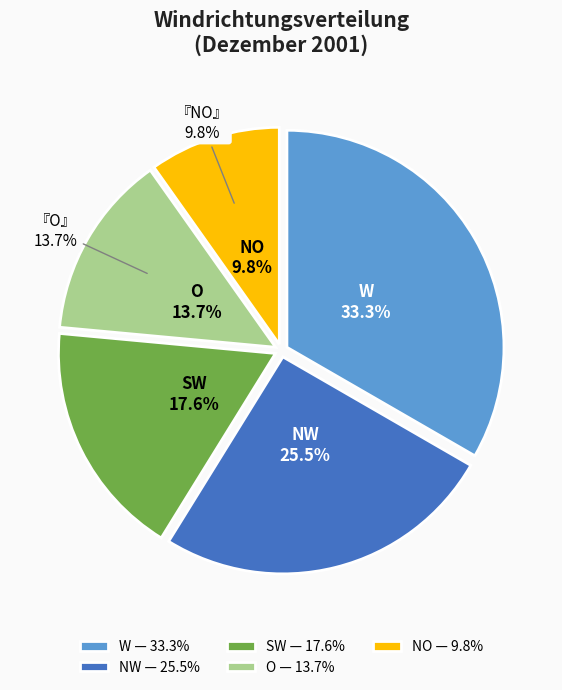

Does NO represent more than half of the total?

No